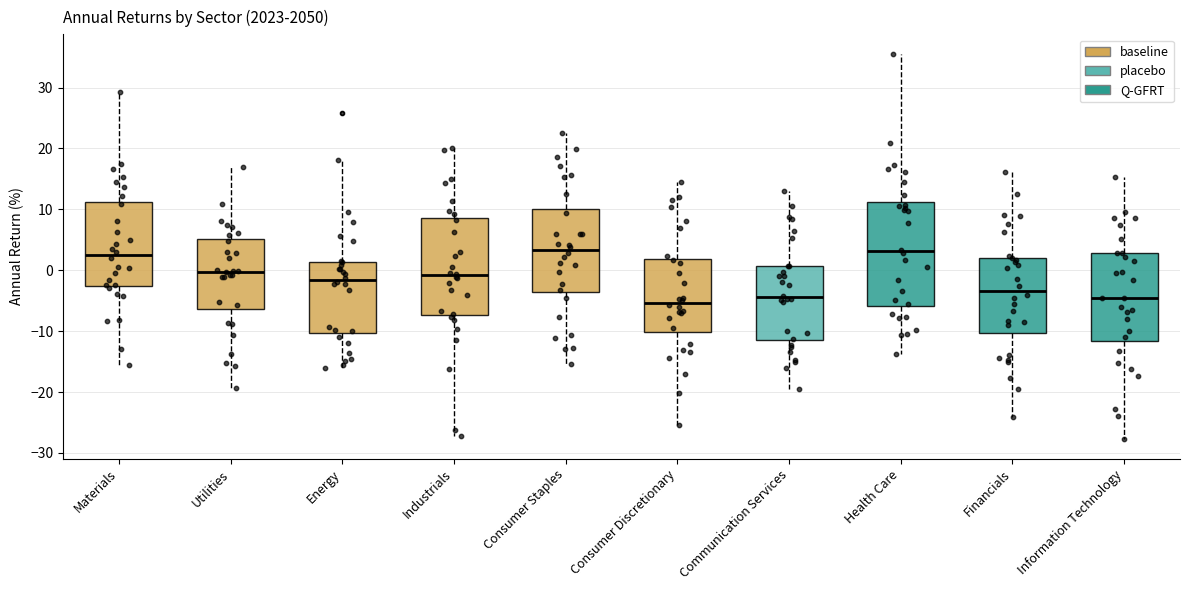

Where does the median line of the box for Utilities sit on the y-axis? The values are not printed on the chart, so give them approximately, as read against the axis.

0